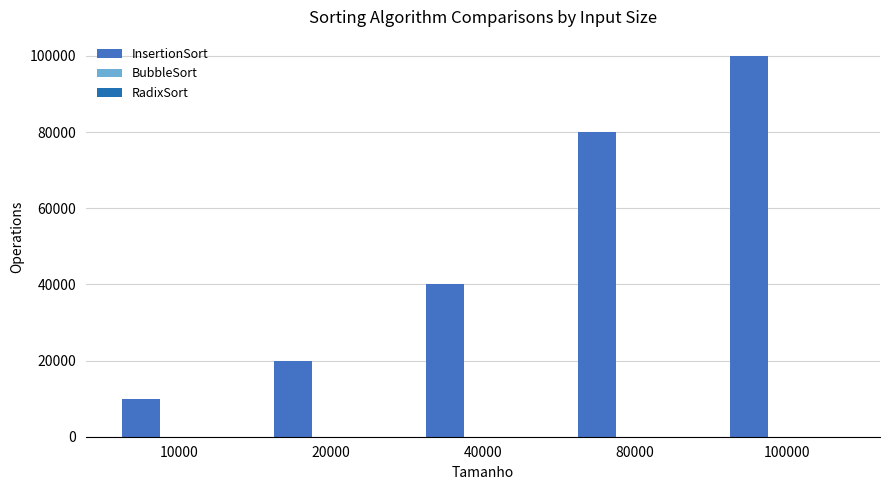

Are the bars horizontal?

No